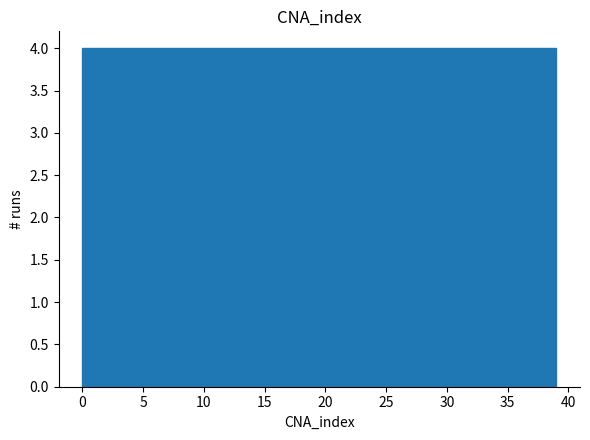

How tall is the bar that spans 7.8 to 11.7 on the x-axis? Neither the bar edges nor the heights are printed on the chart, so give them approximately, as read against the axes.

4